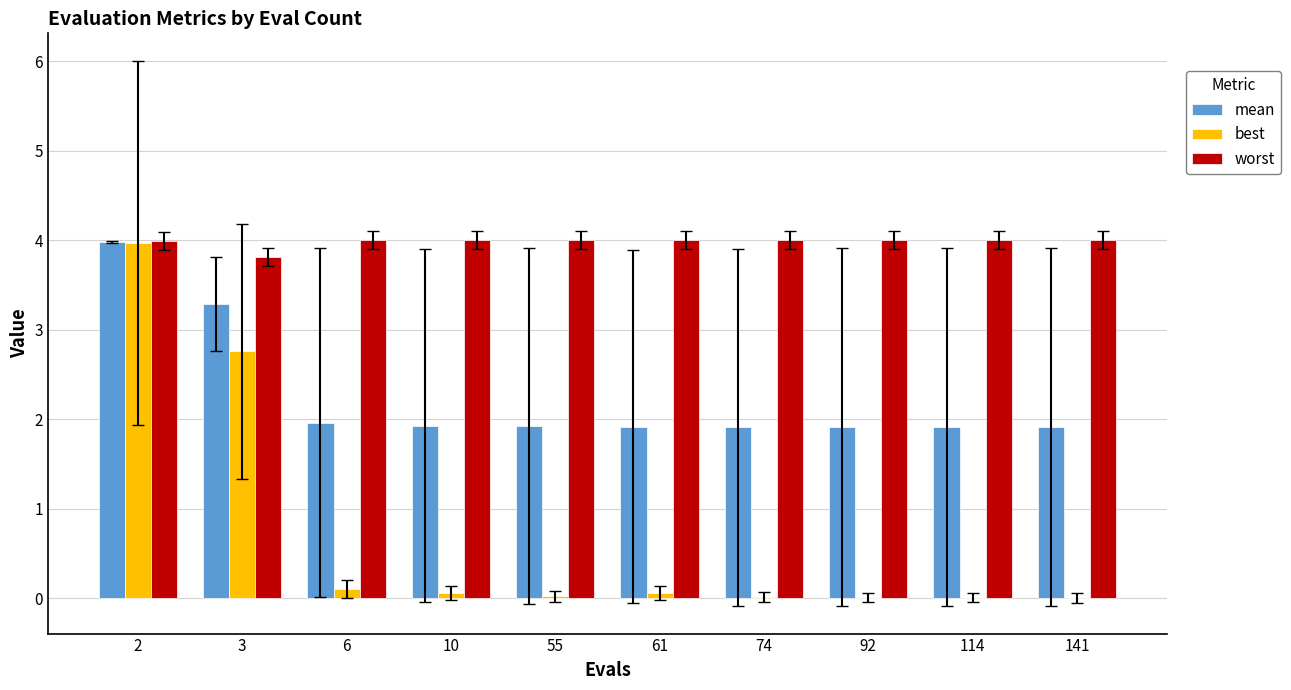

What is the greatest value displayed?

4.0